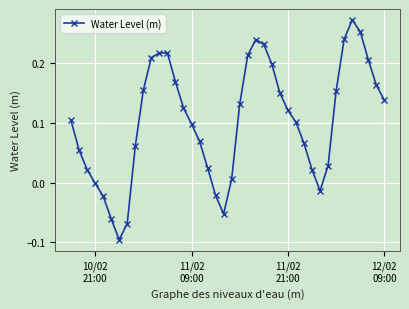

True or false: the data has more than 1 interior local peaks.

True